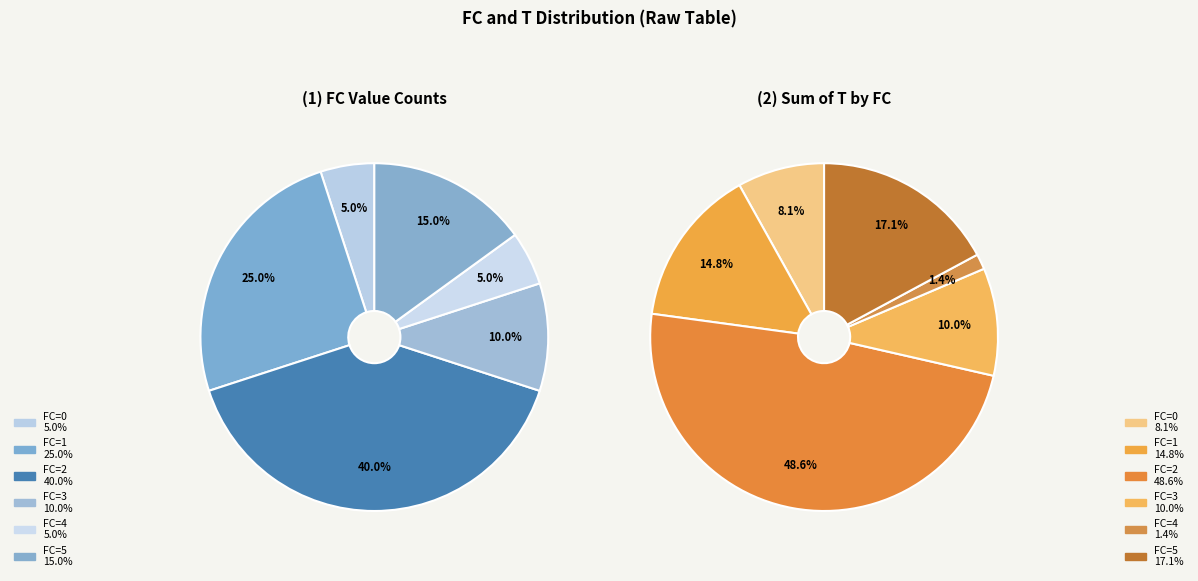

The FC_2 slice represents 28% of the pie. True or false?

False